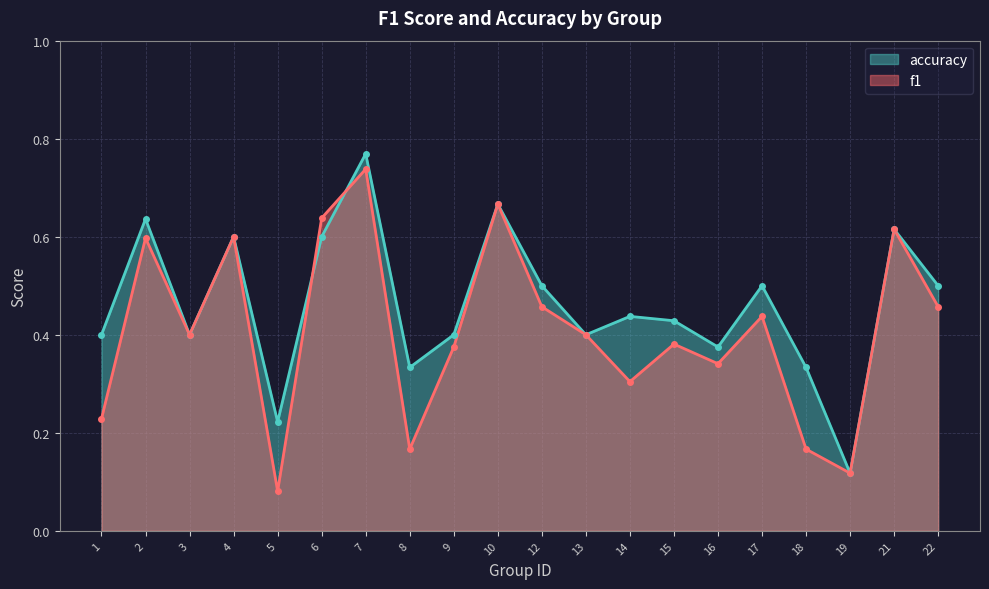

Rank the series by their average value, from highest to lowest.

accuracy, f1